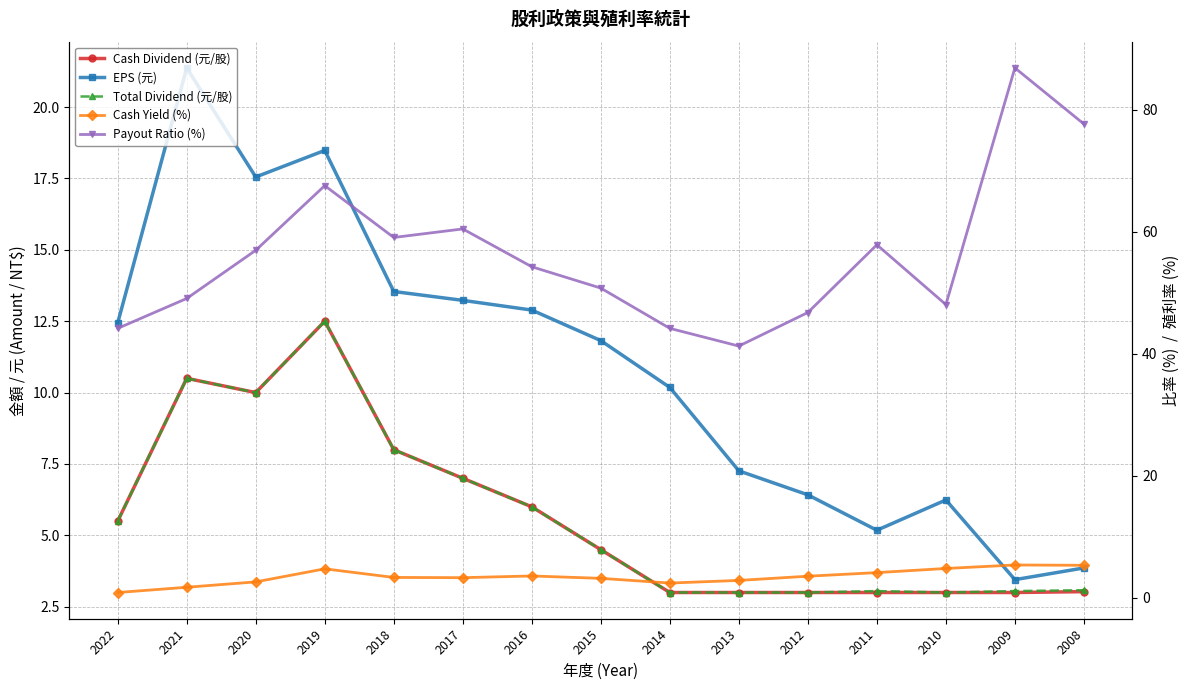

How many data points in Cash Dividend (元/股) are above 4?

8